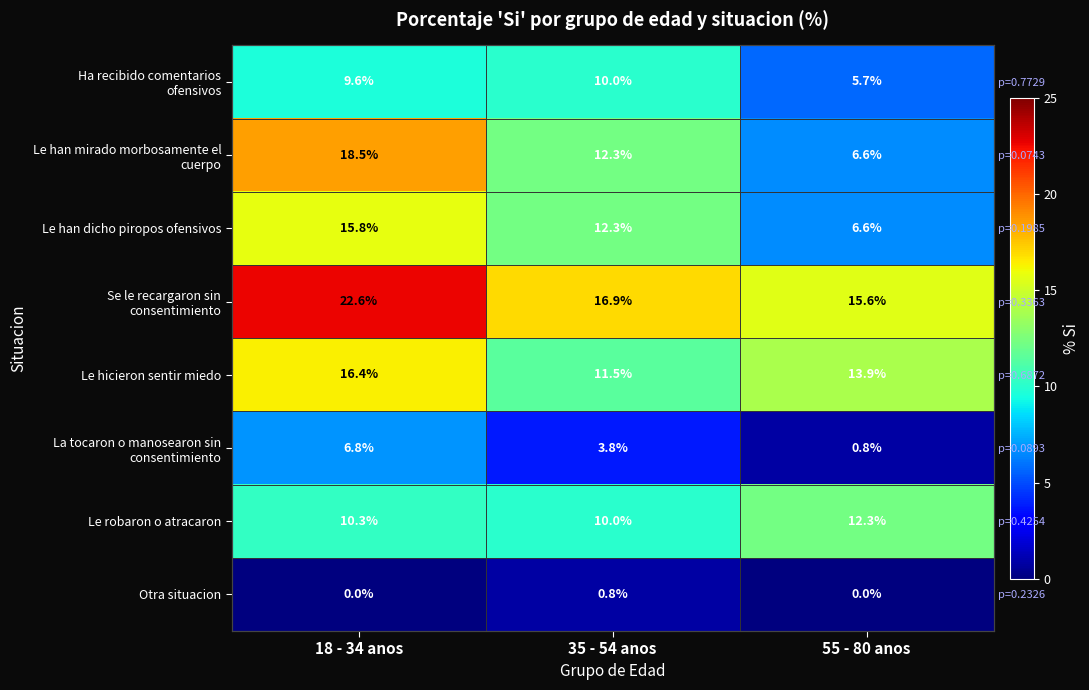

What is the difference between the maximum and minimum values in the Le han mirado morbosamente el cuerpo series?

11.9